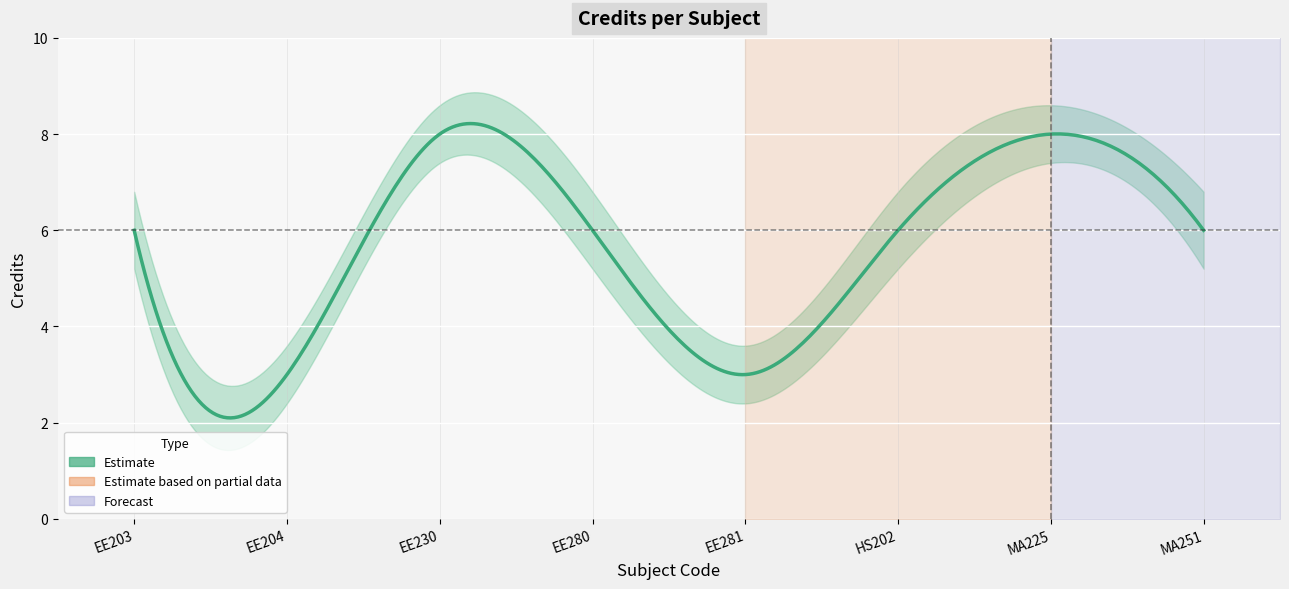

The Credit series shows 6.0 at HS202. True or false?

True